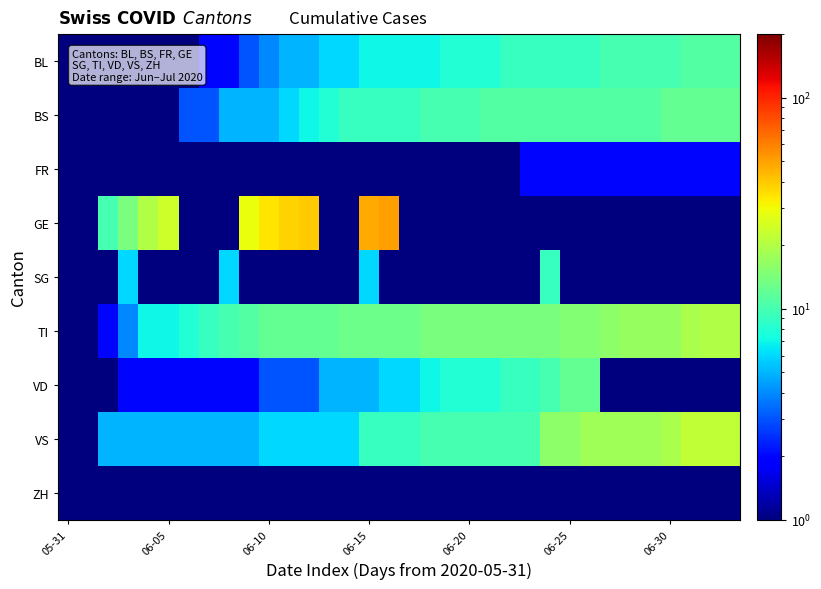

Reading left to right, extract all data points from this chart.

BL: 0.5	0.5	0.5	0.5	0.5	0.5	1.0	2.0	2.0	3.0	4.0	5.0	5.0	6.0	6.0	7.0	7.0	7.0	7.0	8.0	8.0	8.0	9.0	9.0	9.0	9.0	9.0	10.0	10.0	10.0	10.0	11.0	11.0	11.0
BS: 0.5	0.5	0.5	0.5	1.0	1.0	3.0	3.0	5.0	5.0	5.0	6.0	7.0	8.0	9.0	9.0	9.0	9.0	10.0	10.0	10.0	11.0	11.0	11.0	11.0	11.0	11.0	11.0	11.0	11.0	12.0	12.0	12.0	12.0
FR: 0.5	0.5	0.5	0.5	0.5	0.5	0.5	0.5	0.5	0.5	0.5	0.5	0.5	0.5	0.5	0.5	0.5	1.0	1.0	1.0	1.0	1.0	1.0	2.0	2.0	2.0	2.0	2.0	2.0	2.0	2.0	2.0	2.0	2.0
GE: 0.5	0.5	10.0	14.0	20.0	24.0	0.5	0.5	0.5	29.0	34.0	38.0	39.0	0.5	0.5	47.0	50.0	0.5	0.5	0.5	0.5	0.5	0.5	0.5	0.5	0.5	0.5	0.5	0.5	0.5	0.5	0.5	0.5	0.5
SG: 0.5	0.5	0.5	6.0	0.5	0.5	0.5	0.5	6.0	0.5	0.5	0.5	0.5	0.5	0.5	6.0	0.5	0.5	0.5	0.5	0.5	0.5	0.5	0.5	9.0	0.5	0.5	0.5	0.5	0.5	0.5	0.5	0.5	0.5
TI: 0.5	0.5	2.0	4.0	7.0	7.0	8.0	9.0	10.0	11.0	12.0	12.0	12.0	12.0	13.0	13.0	13.0	13.0	14.0	14.0	14.0	14.0	14.0	14.0	14.0	15.0	15.0	16.0	17.0	17.0	17.0	19.0	20.0	20.0
VD: 0.5	1.0	1.0	2.0	2.0	2.0	2.0	2.0	2.0	2.0	3.0	3.0	3.0	5.0	5.0	5.0	6.0	6.0	7.0	8.0	8.0	8.0	9.0	9.0	10.0	12.0	12.0	0.5	0.5	0.5	0.5	0.5	0.5	0.5
VS: 0.5	0.5	5.0	5.0	5.0	5.0	5.0	5.0	5.0	5.0	6.0	6.0	6.0	6.0	6.0	9.0	9.0	9.0	10.0	10.0	10.0	10.0	10.0	10.0	16.0	16.0	18.0	18.0	18.0	18.0	19.0	22.0	22.0	22.0
ZH: 0.5	0.5	0.5	0.5	0.5	0.5	0.5	0.5	0.5	0.5	0.5	0.5	0.5	0.5	0.5	0.5	0.5	0.5	0.5	0.5	0.5	0.5	0.5	0.5	0.5	0.5	0.5	0.5	0.5	0.5	0.5	0.5	0.5	0.5